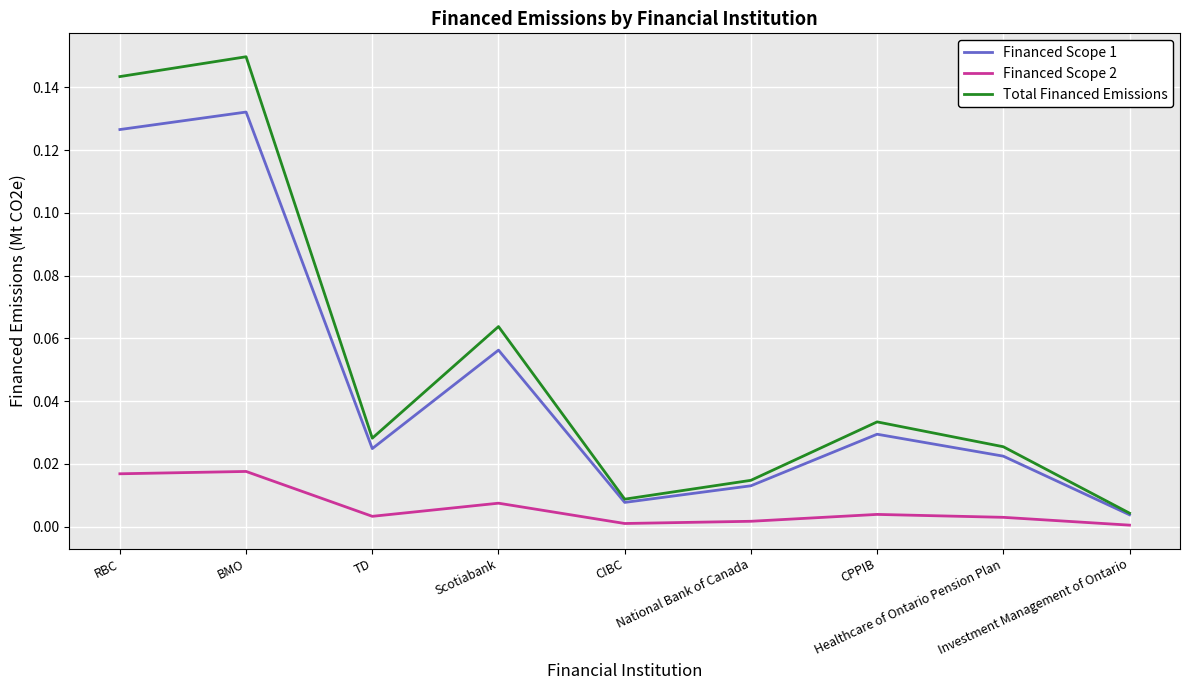

Rank the categories by Financed Scope 1 value from lowest to highest.

Investment Management of Ontario, CIBC, National Bank of Canada, Healthcare of Ontario Pension Plan, TD, CPPIB, Scotiabank, RBC, BMO